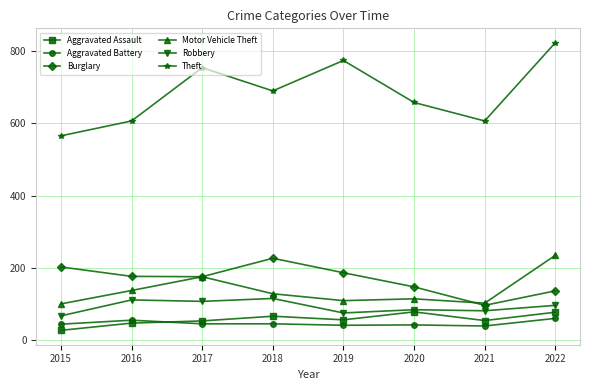

What is the difference between the second highest and minimum values in the Theft series?

208